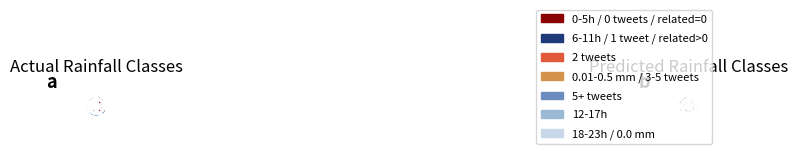

How many segments does this pie chart have?

8